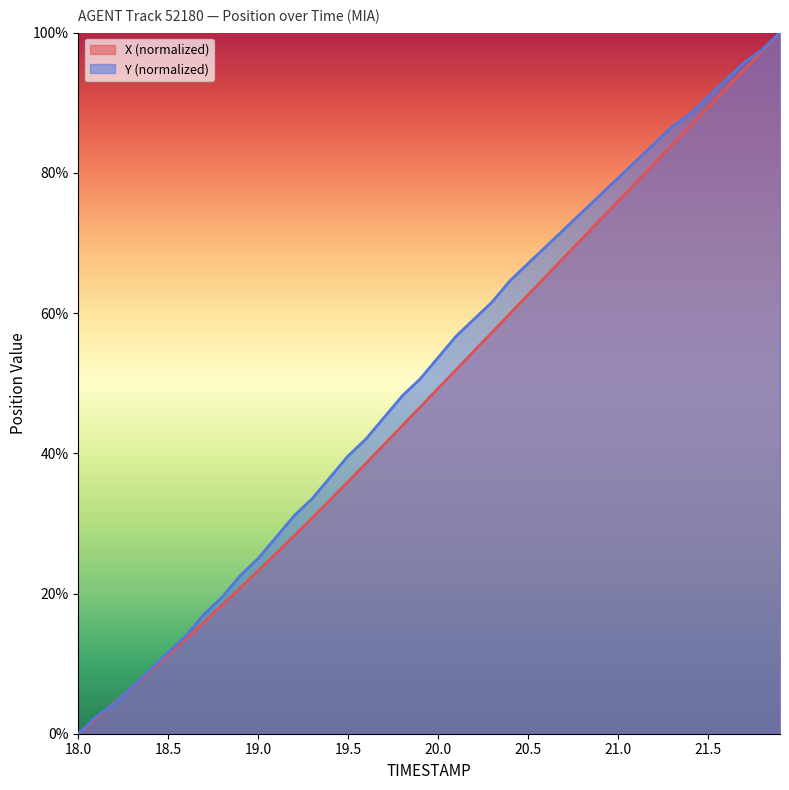

List the series in order of their peak value, lowest first.

X, Y